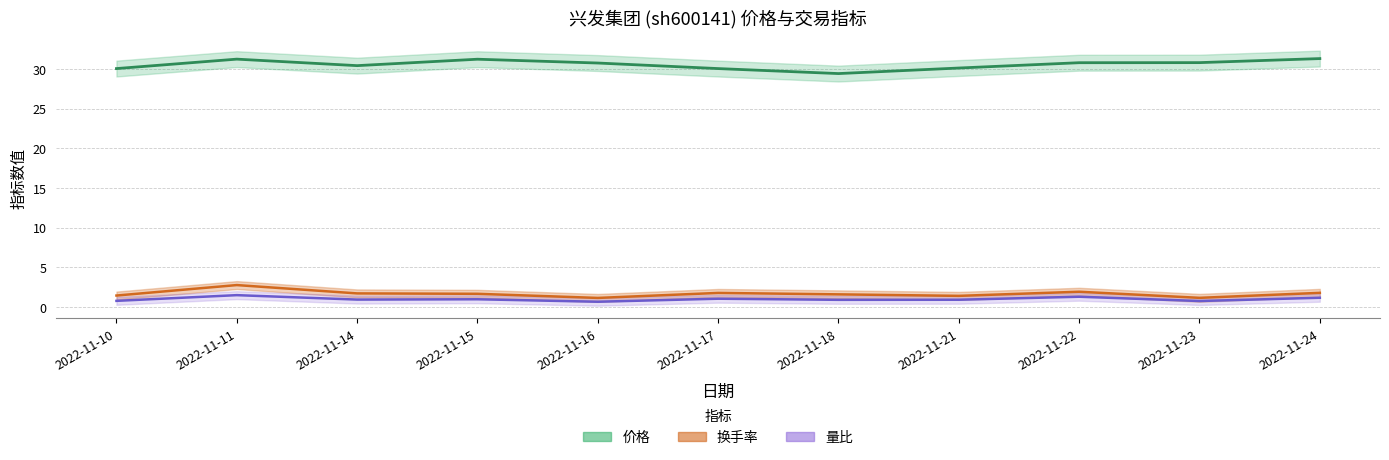

What is the difference between the second highest and minimum values in the 换手率 series?

0.8